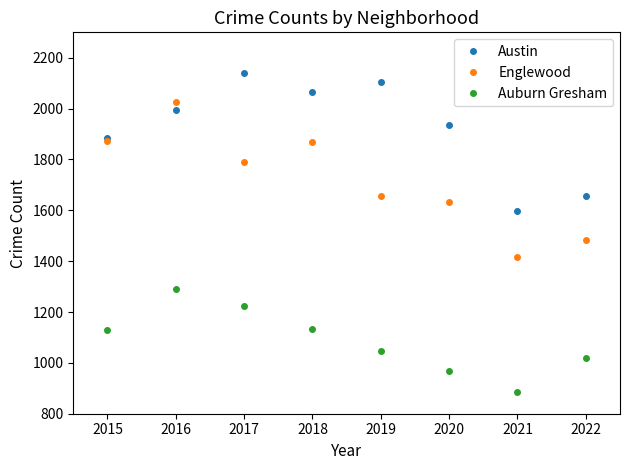

Is this an area chart (filled region under the line)?

No